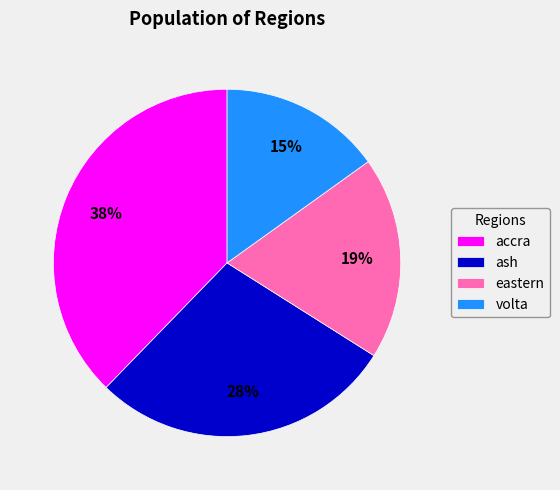

To the nearest percent, what portion does accra represent?

38%